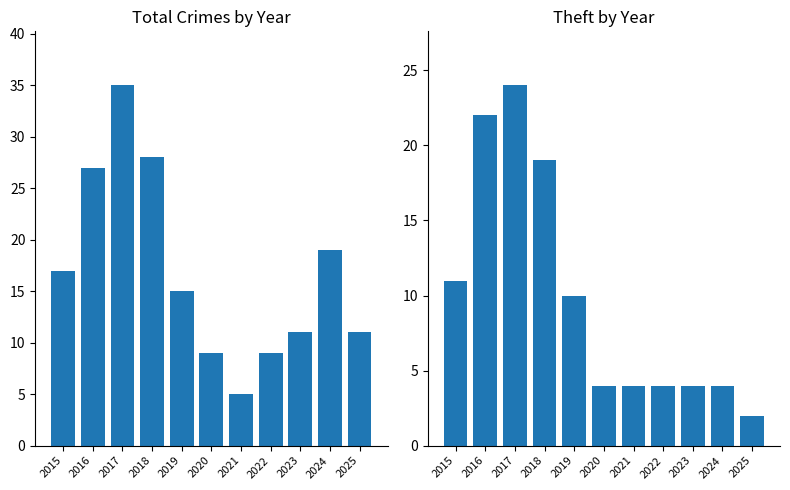

Reading left to right, extract all data points from this chart.

Total: 2015=17	2016=27	2017=35	2018=28	2019=15	2020=9	2021=5	2022=9	2023=11	2024=19	2025=11
Theft: 2015=11	2016=22	2017=24	2018=19	2019=10	2020=4	2021=4	2022=4	2023=4	2024=4	2025=2